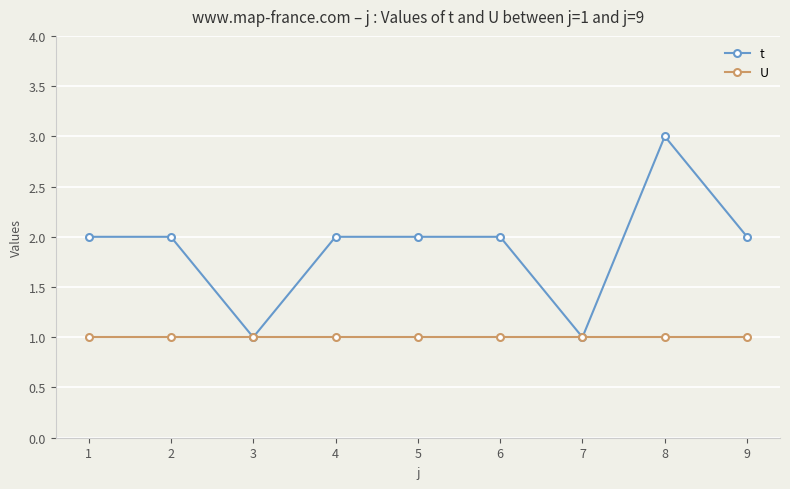

Which label corresponds to the largest value in the chart?

8